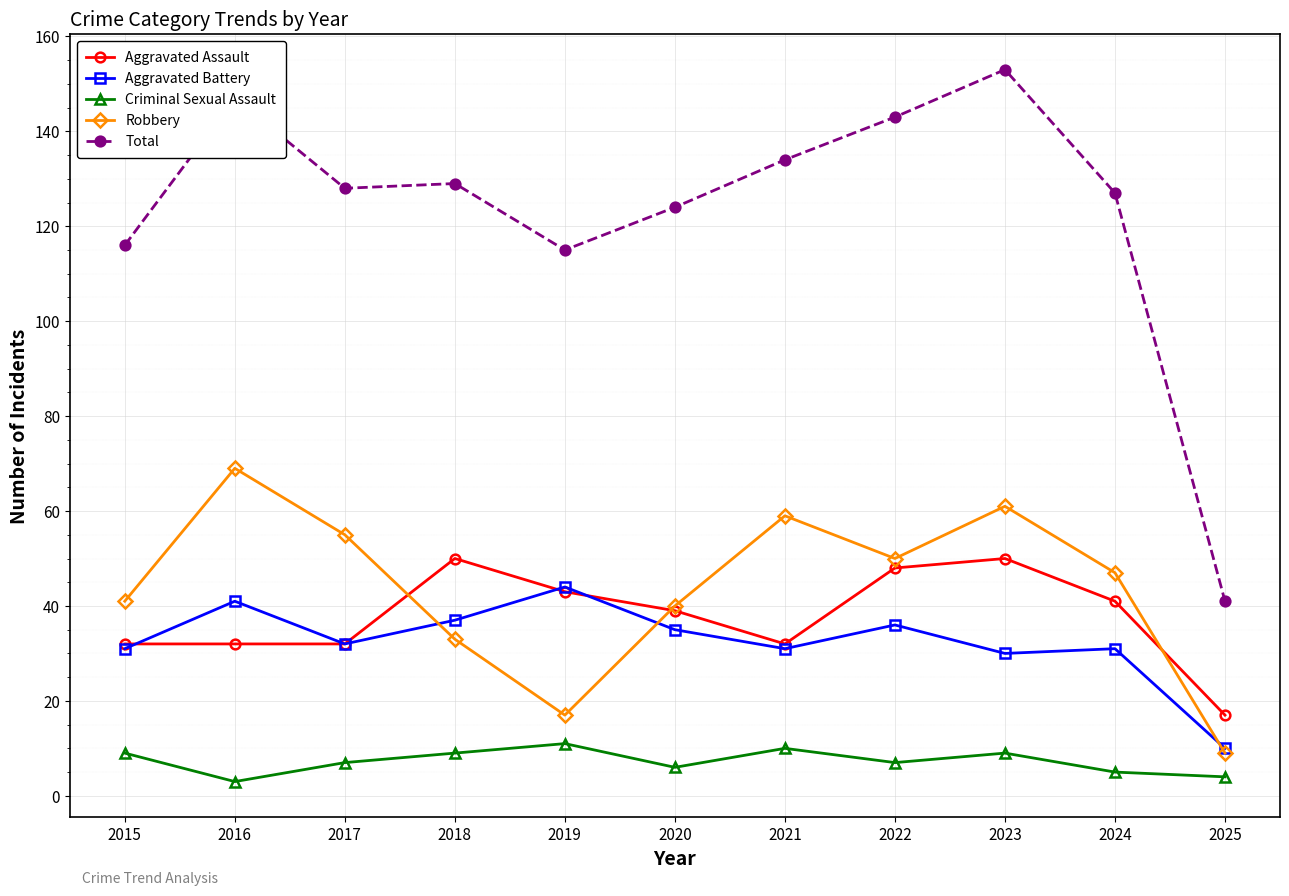

Reading left to right, extract all data points from this chart.

Aggravated Assault: 2015=32	2016=32	2017=32	2018=50	2019=43	2020=39	2021=32	2022=48	2023=50	2024=41	2025=17
Aggravated Battery: 2015=31	2016=41	2017=32	2018=37	2019=44	2020=35	2021=31	2022=36	2023=30	2024=31	2025=10
Criminal Sexual Assault: 2015=9	2016=3	2017=7	2018=9	2019=11	2020=6	2021=10	2022=7	2023=9	2024=5	2025=4
Robbery: 2015=41	2016=69	2017=55	2018=33	2019=17	2020=40	2021=59	2022=50	2023=61	2024=47	2025=9
Total: 2015=116	2016=147	2017=128	2018=129	2019=115	2020=124	2021=134	2022=143	2023=153	2024=127	2025=41